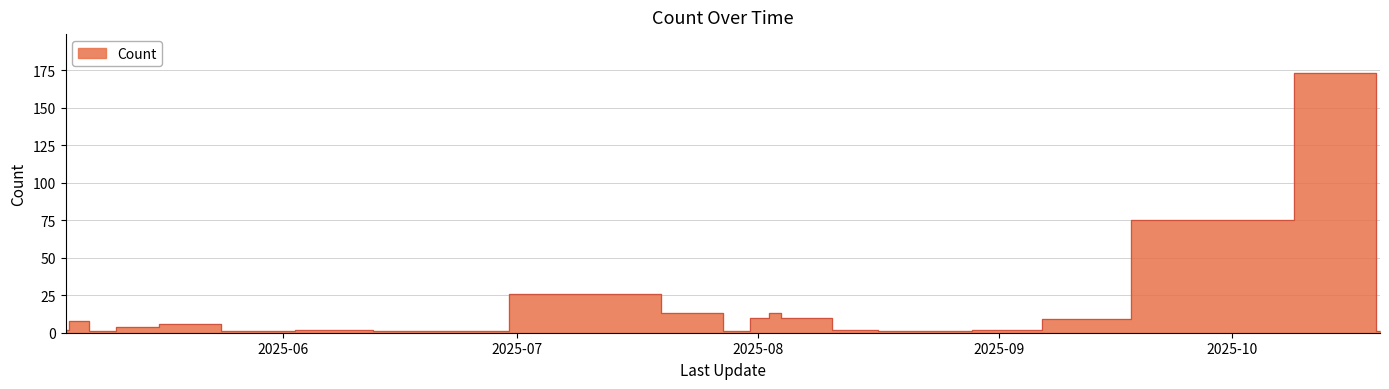

How many series are shown in this chart?

1